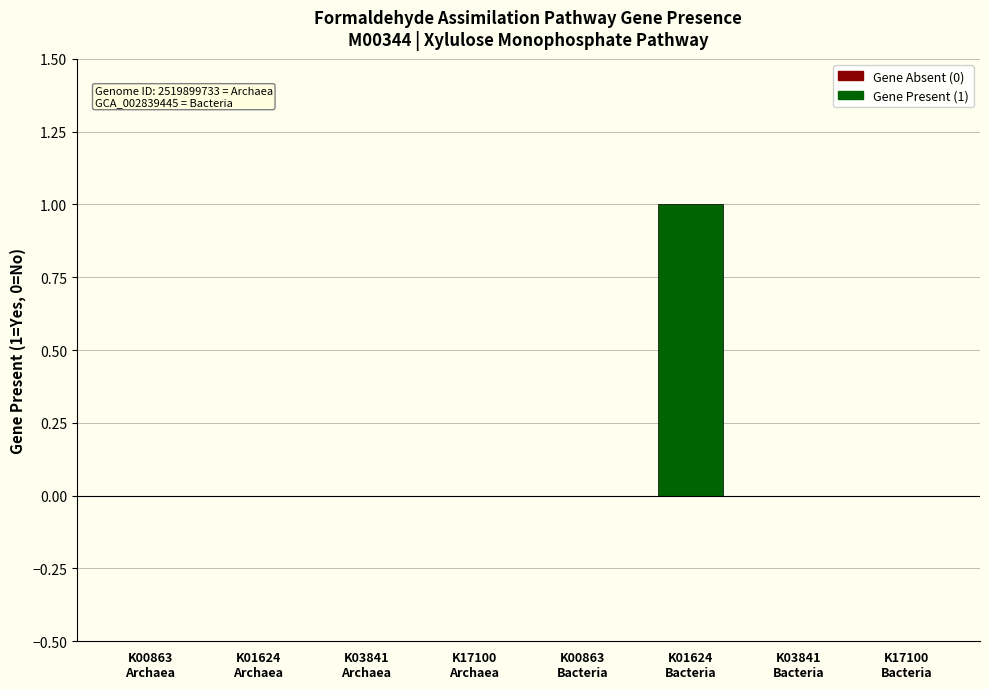

The chart shows a value of 0 at K00863
Archaea. True or false?

True